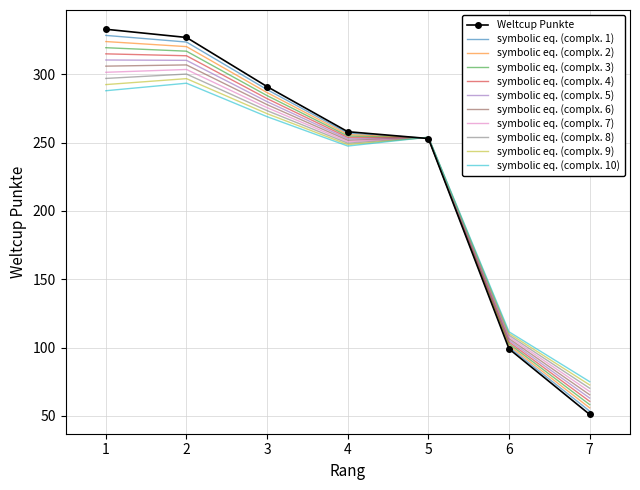

Between 1 and 6, which series saw the biggest shift?

Weltcup Punkte